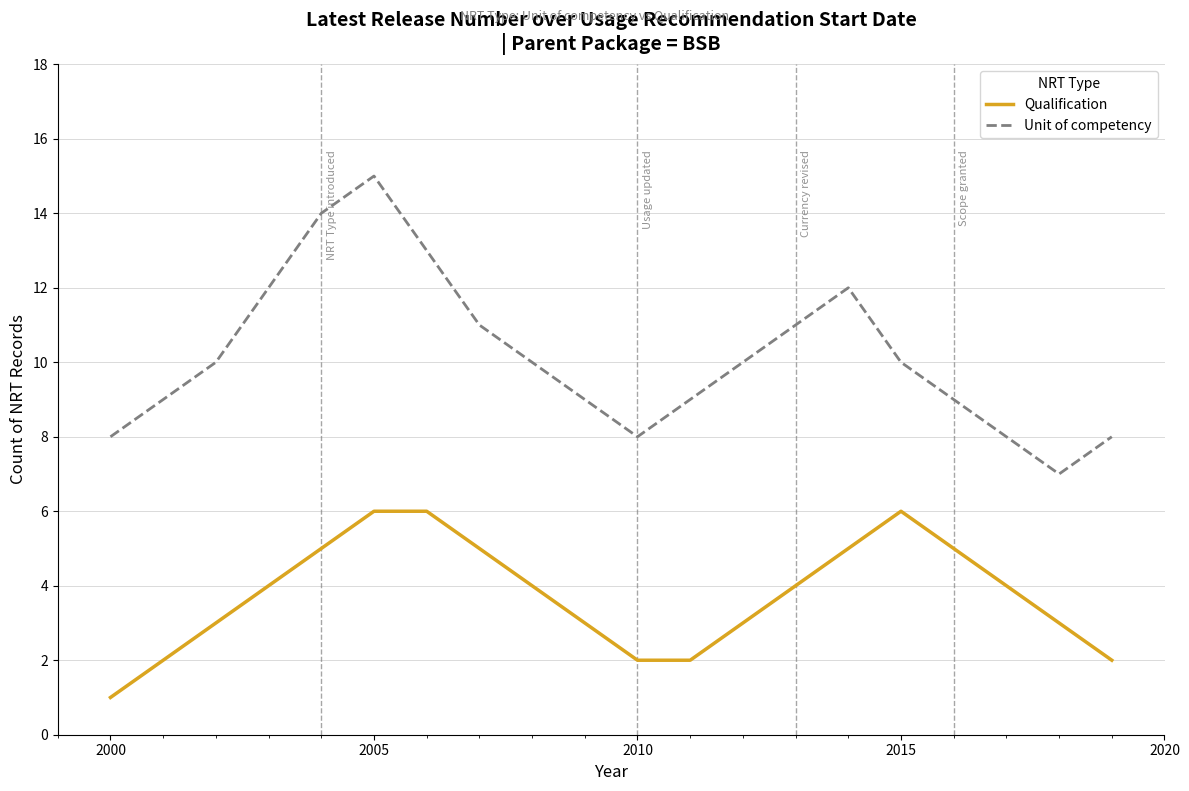

What is the greatest value displayed?

15